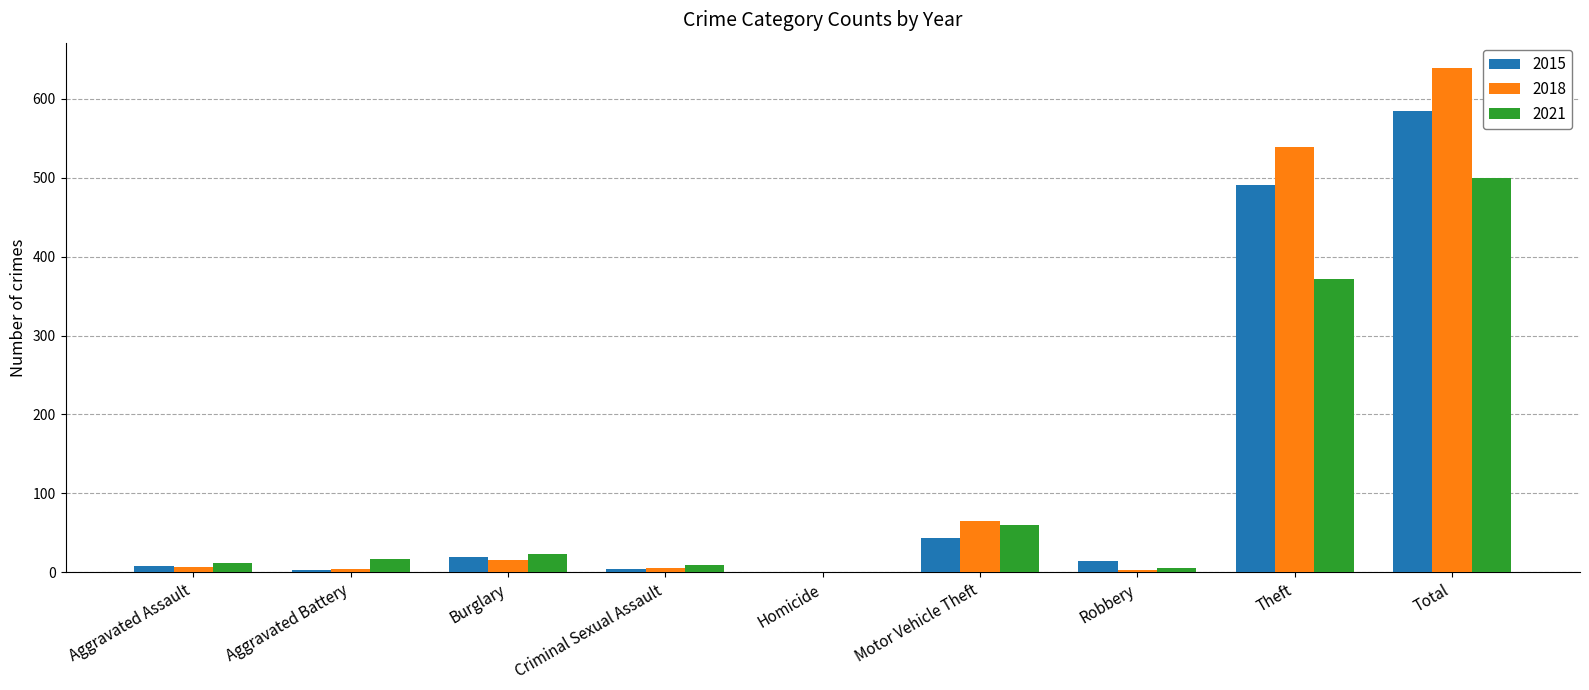

How many categories are shown in the chart?

9